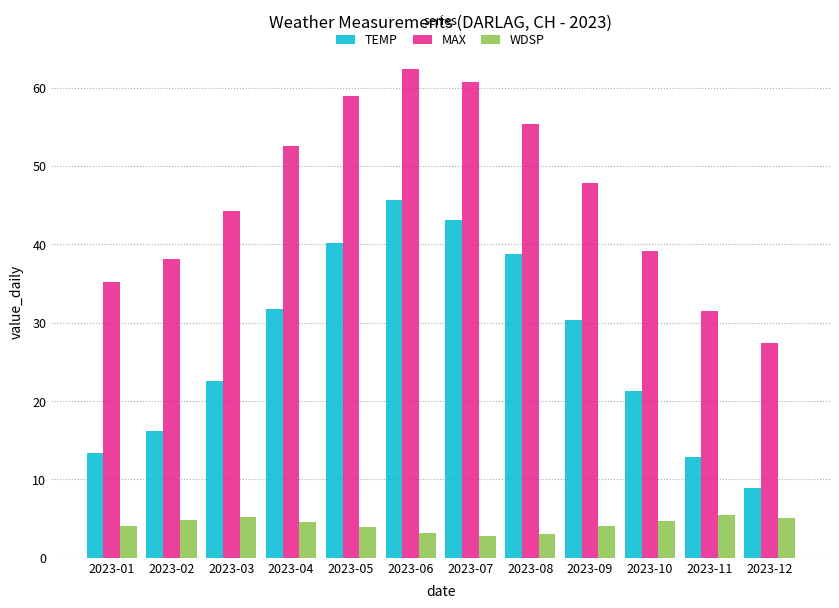

Which category has the highest value in the MAX series?

2023-06